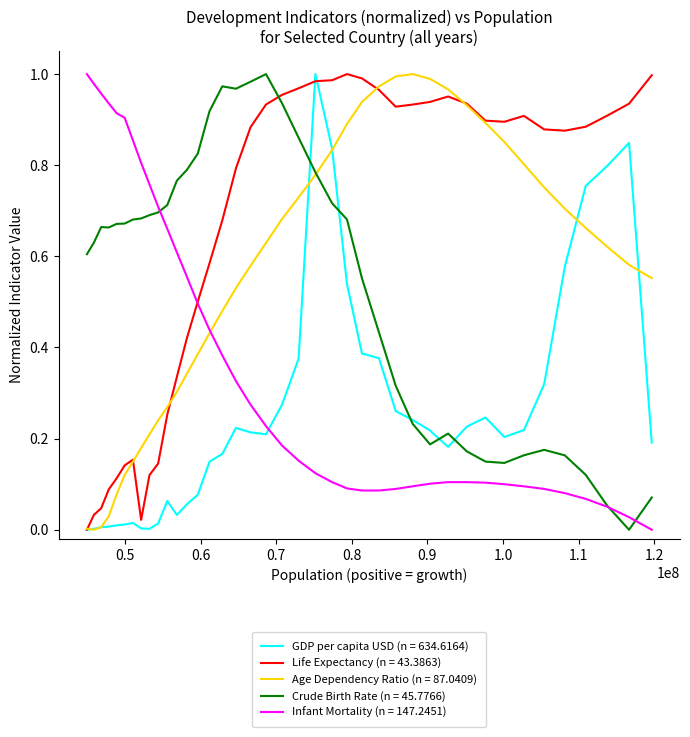

Which series has the largest total across all categories?

Life Expectancy (n = 43.3863)